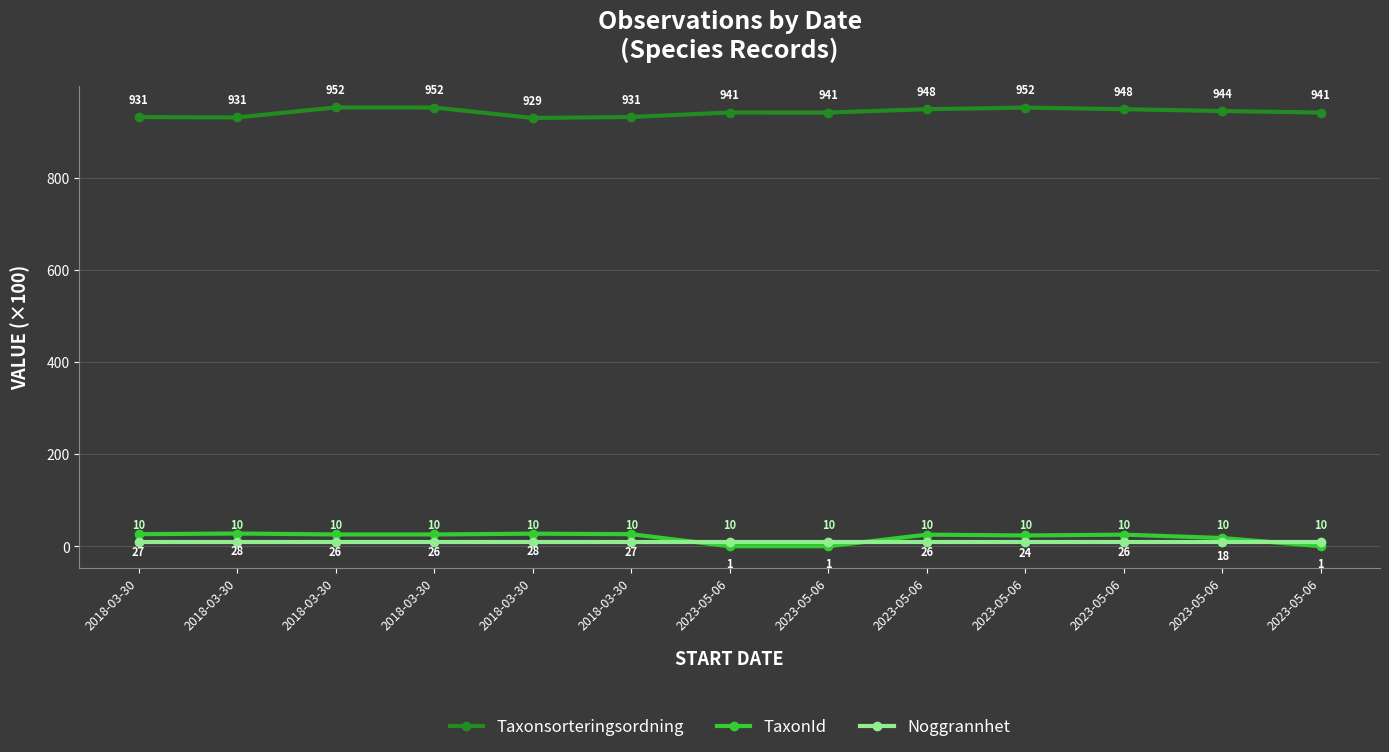

Where is the first local maximum for TaxonId?

2018-03-30